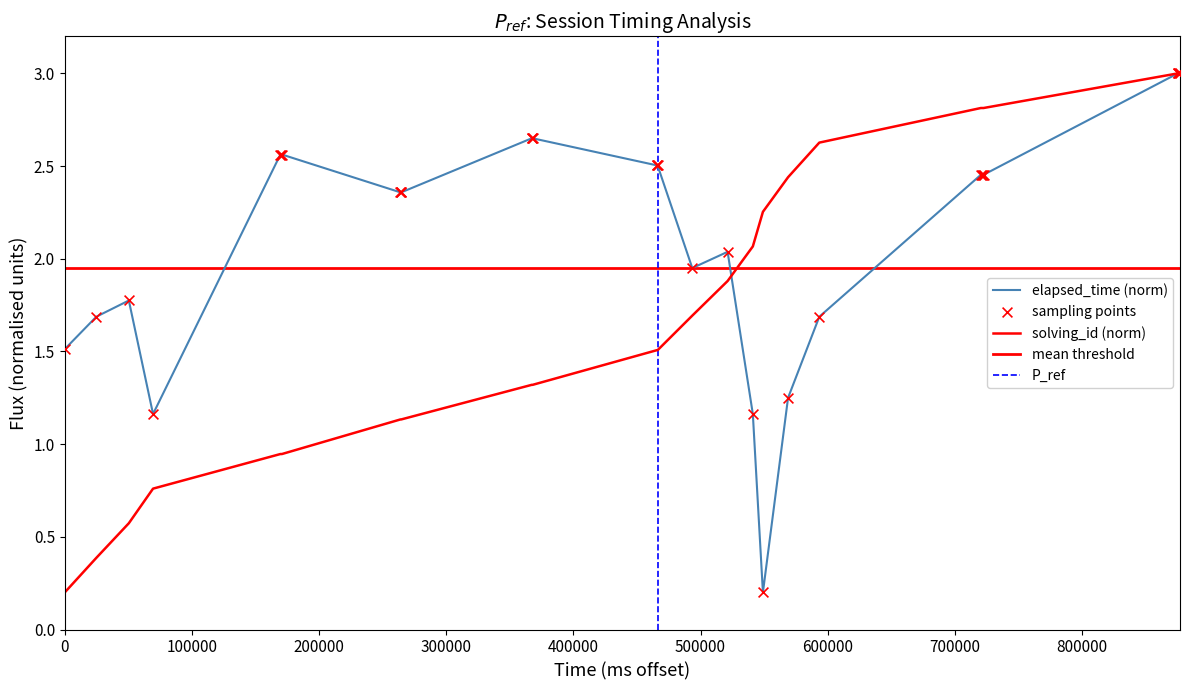

Which series contains the highest Y value?

elapsed_time